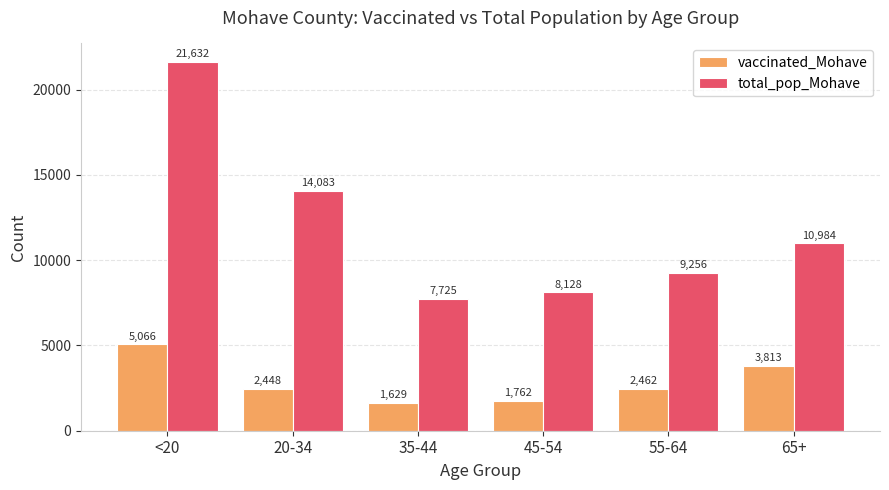

Reading left to right, extract all data points from this chart.

vaccinated_Mohave: <20=5066	20-34=2448	35-44=1629	45-54=1762	55-64=2462	65+=3813
total_pop_Mohave: <20=21632	20-34=14083	35-44=7725	45-54=8128	55-64=9256	65+=10984